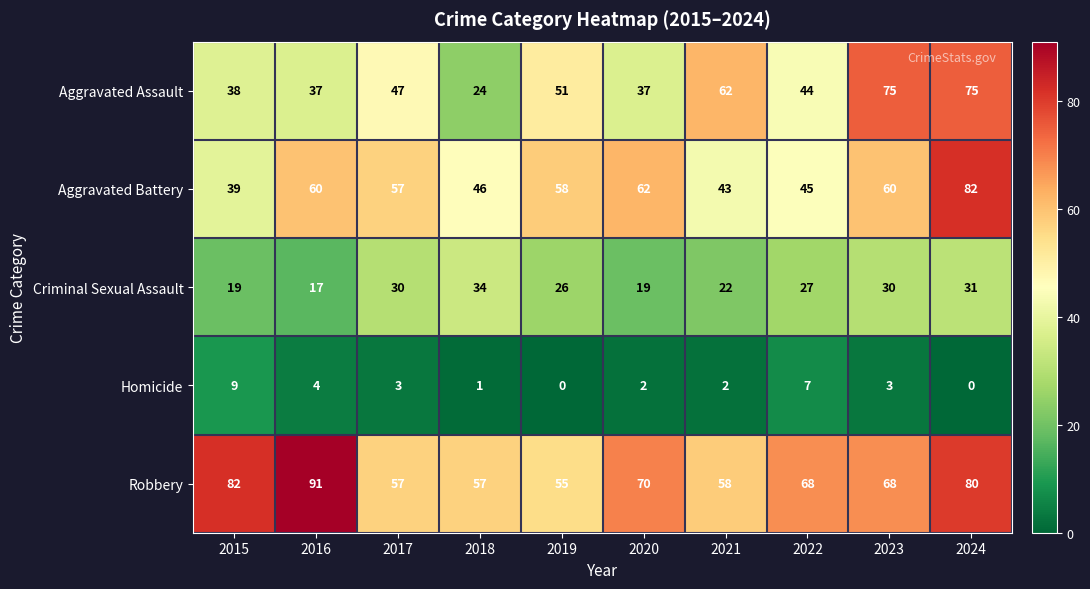

True or false: Criminal Sexual Assault has a value of 26 at 2019.

True